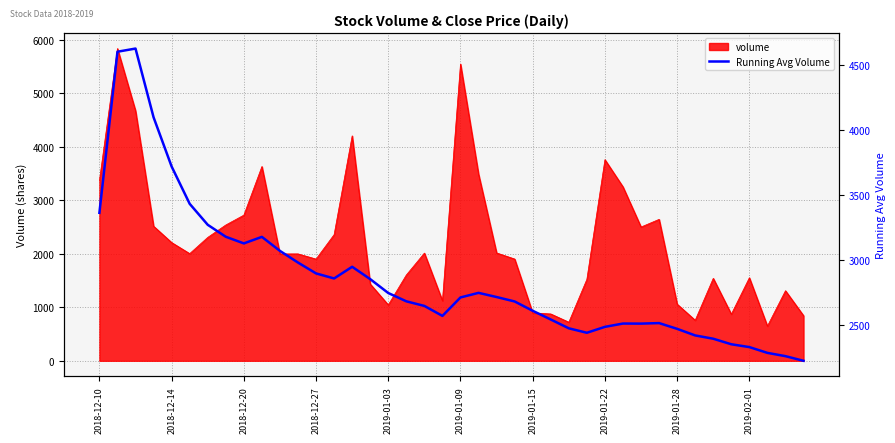

True or false: the data shows 2355.0 at 35.

True